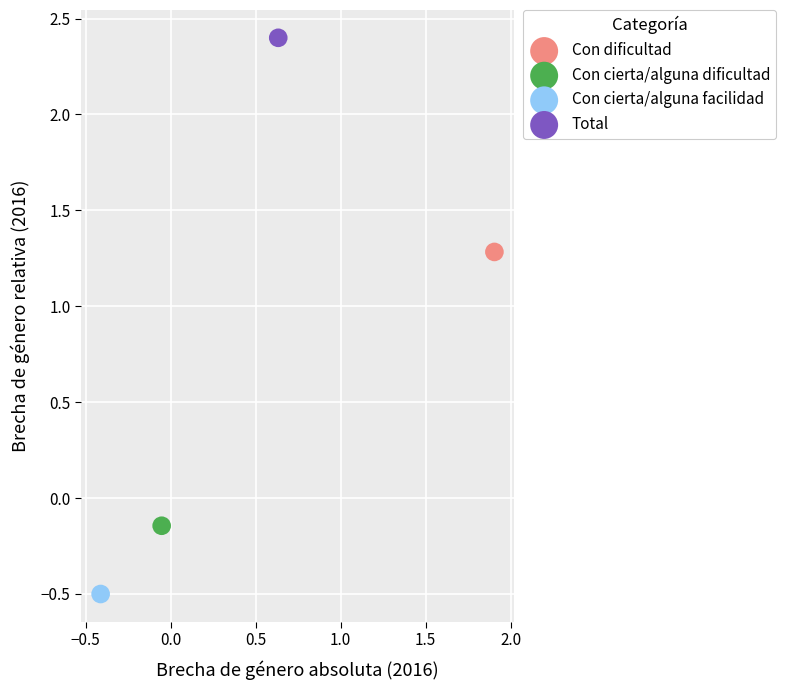

What are all the series names shown in the legend?

Con dificultad, Con cierta/alguna dificultad, Con cierta/alguna facilidad, Total